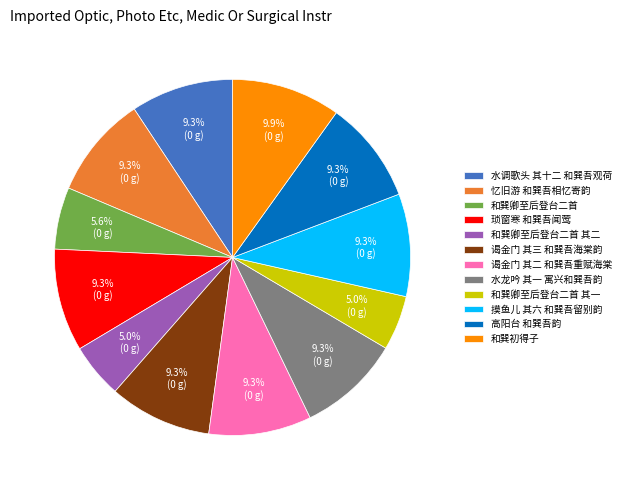

What percentage is NOT represented by 和巽卿至后登台二首 其一?

95.0%